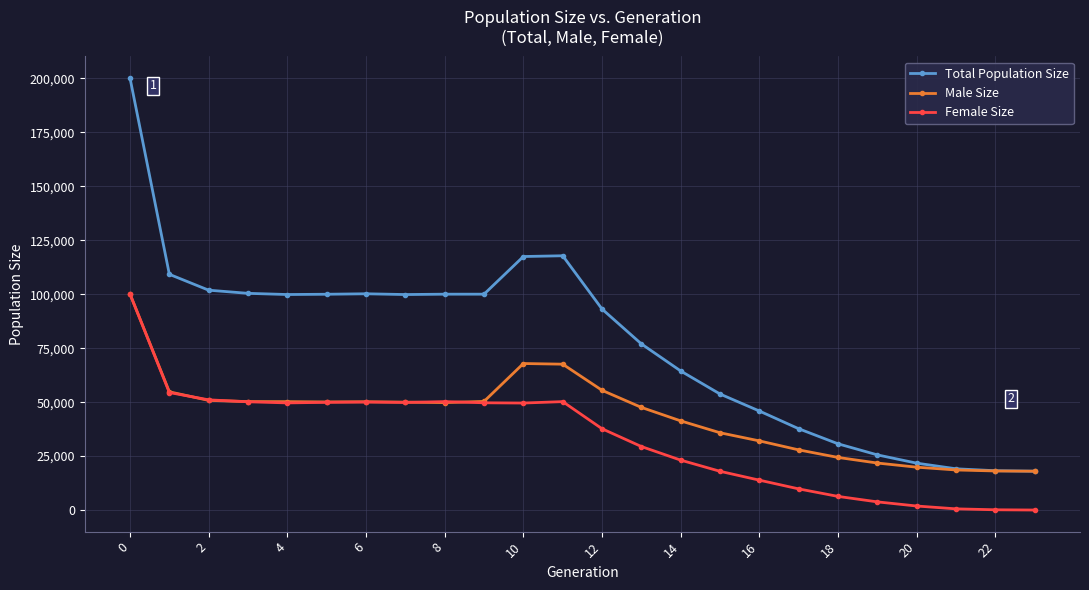

What is the average value of the Male Size series?

43868